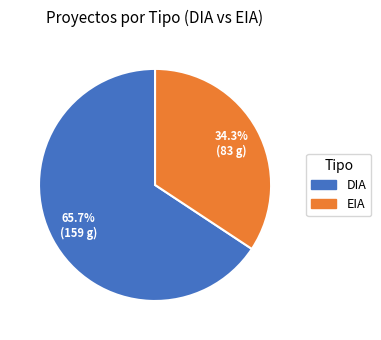

What is the largest slice in the pie chart?

DIA